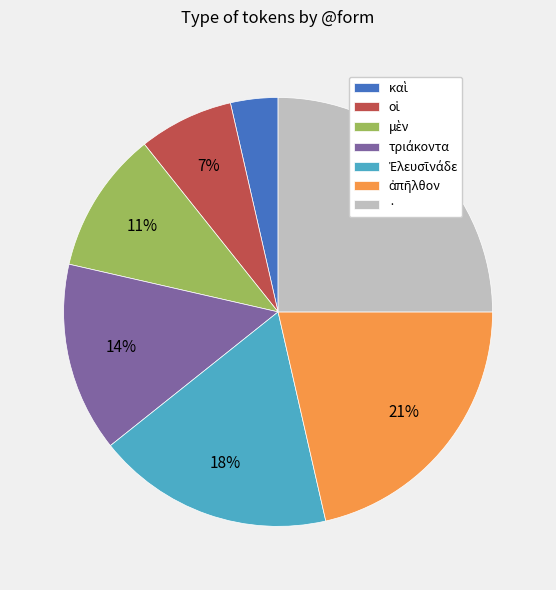

To the nearest percent, what is the average slice percentage?

14%